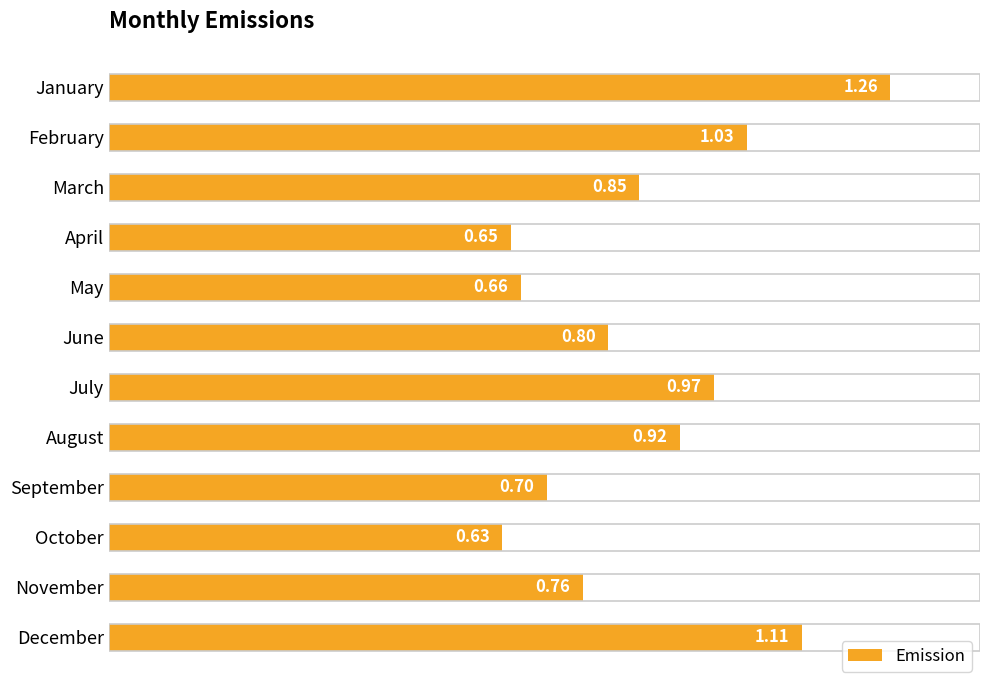

Where is the data nearest to the value 0?

October